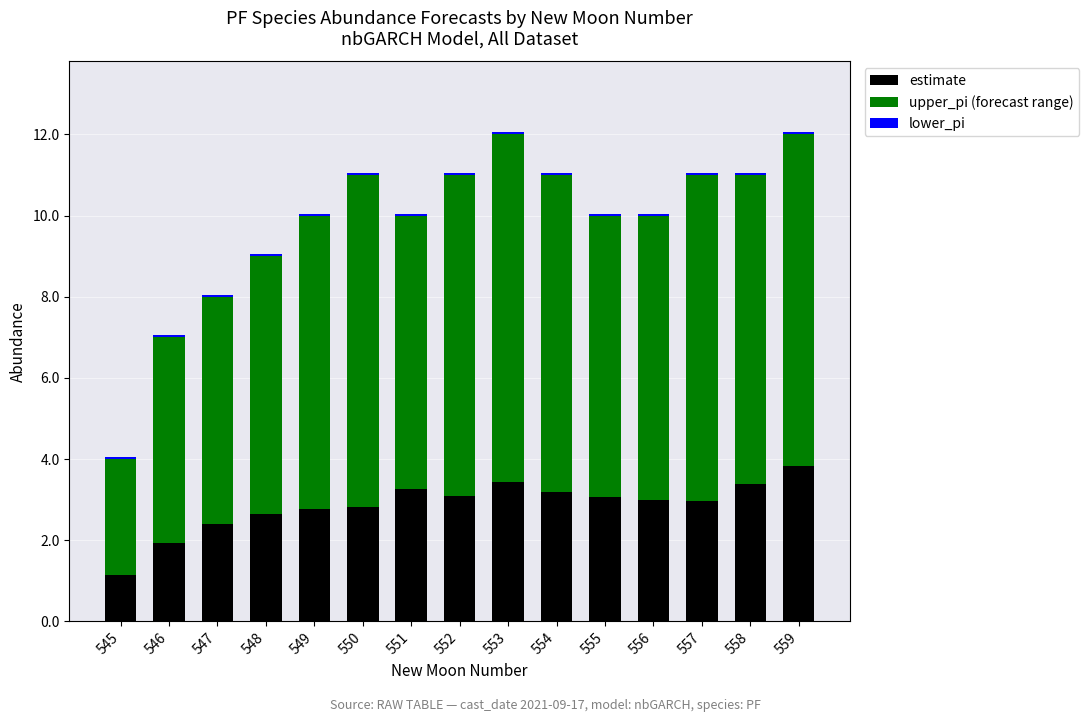

True or false: estimate has a value of 3.1 at 552.

True